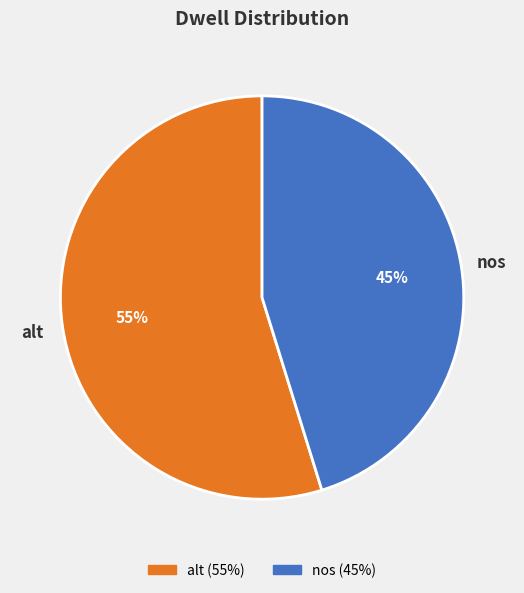

Which slice is the largest?

alt